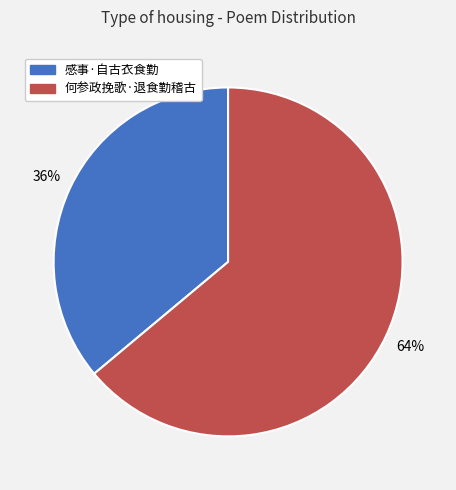

To the nearest percent, what is the combined percentage of 何参政挽歌·退食勤稽古 and 感事·自古衣食勤?

100%